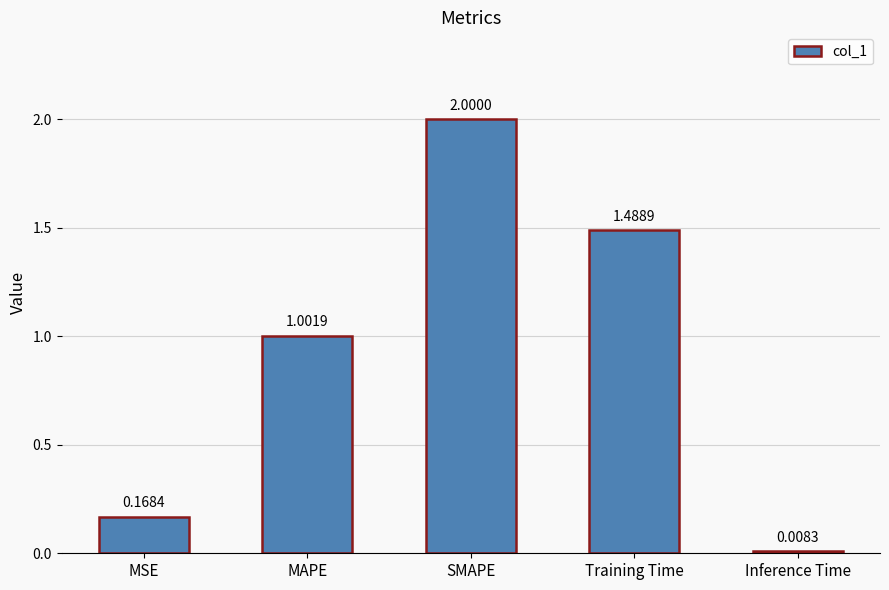

What is the label of the 2nd bar from the left?

MAPE